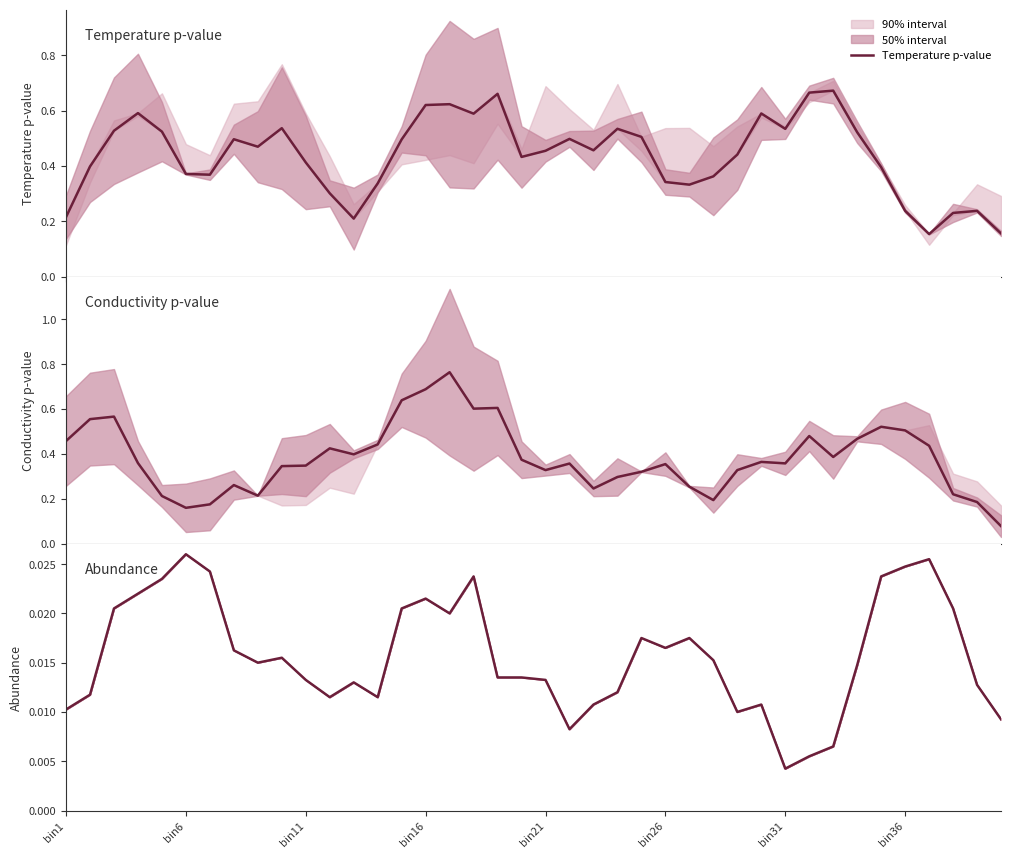

Rank the series at 21 from highest to lowest value.

Temperature p-value, Conductivity p-value, Abundance